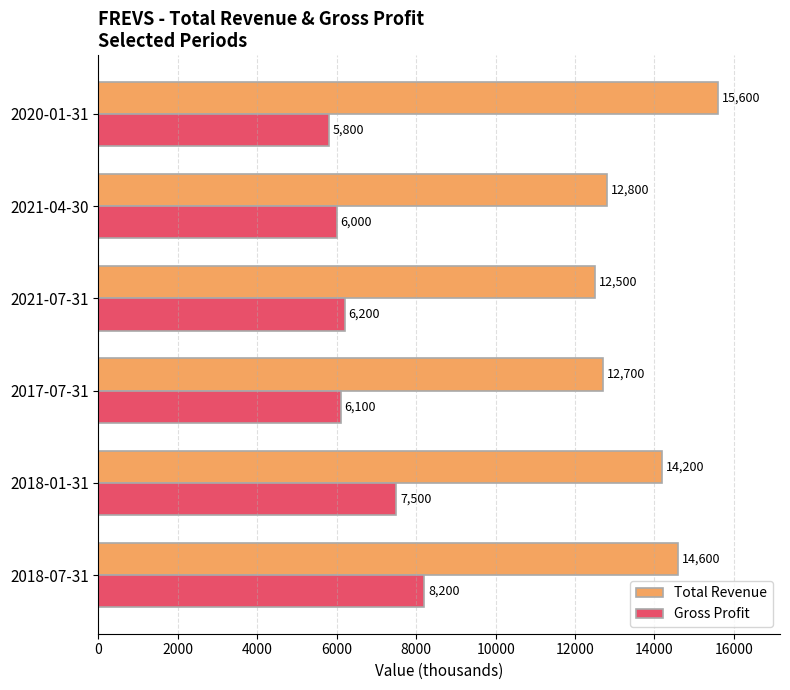

At which label is Total Revenue closest to 14050?

2018-01-31